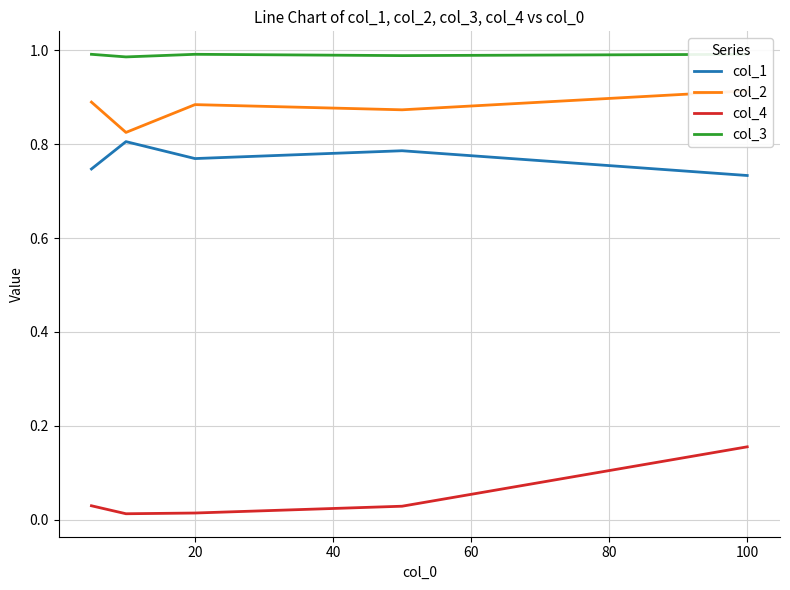

True or false: col_4 has more than 2 interior local peaks.

False